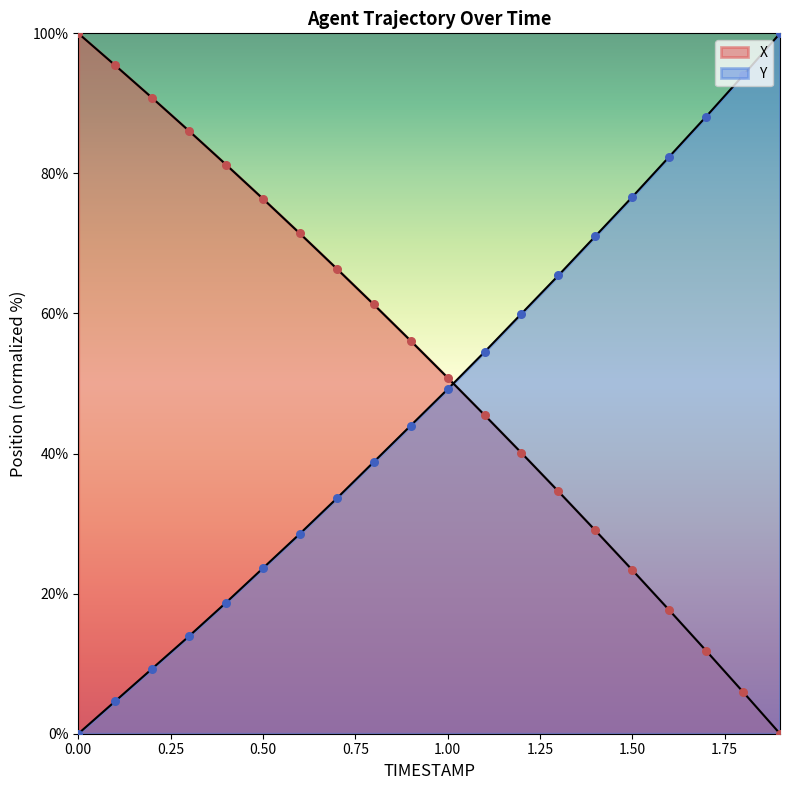

Which series contains the highest Y value?

X